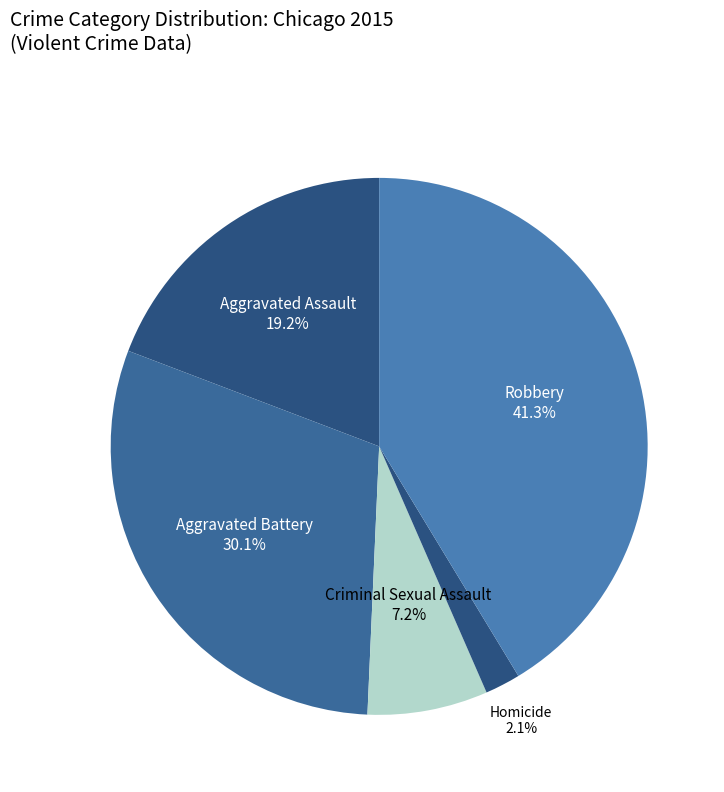

Is there a majority slice in this chart?

No